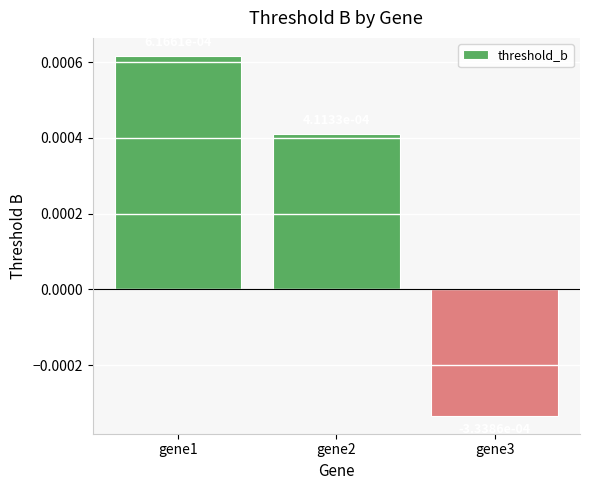

Which category has the lowest value across all series?

gene3